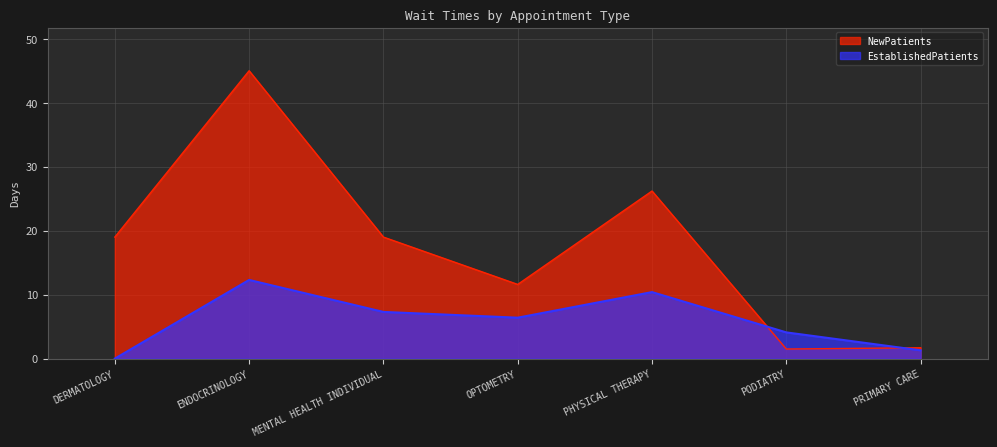

What is the spread (max minus min) of values at MENTAL HEALTH INDIVIDUAL?

11.7